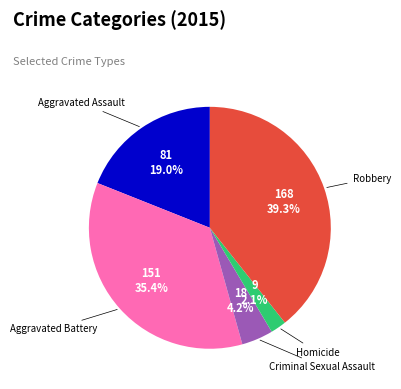

What portion of the pie excludes Criminal Sexual Assault?

95.8%